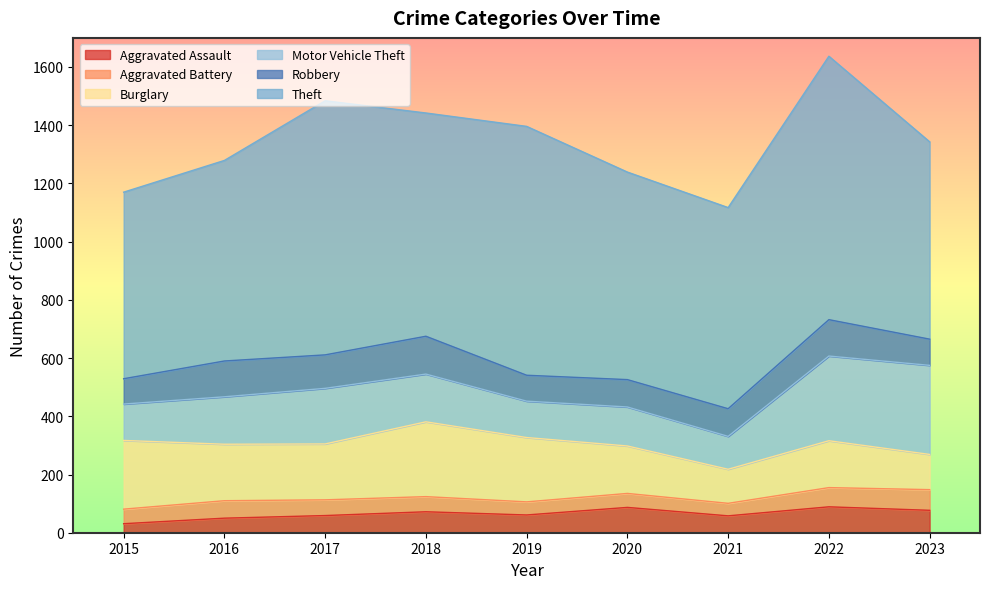

How many data points in Aggravated Battery are less than 52?

4